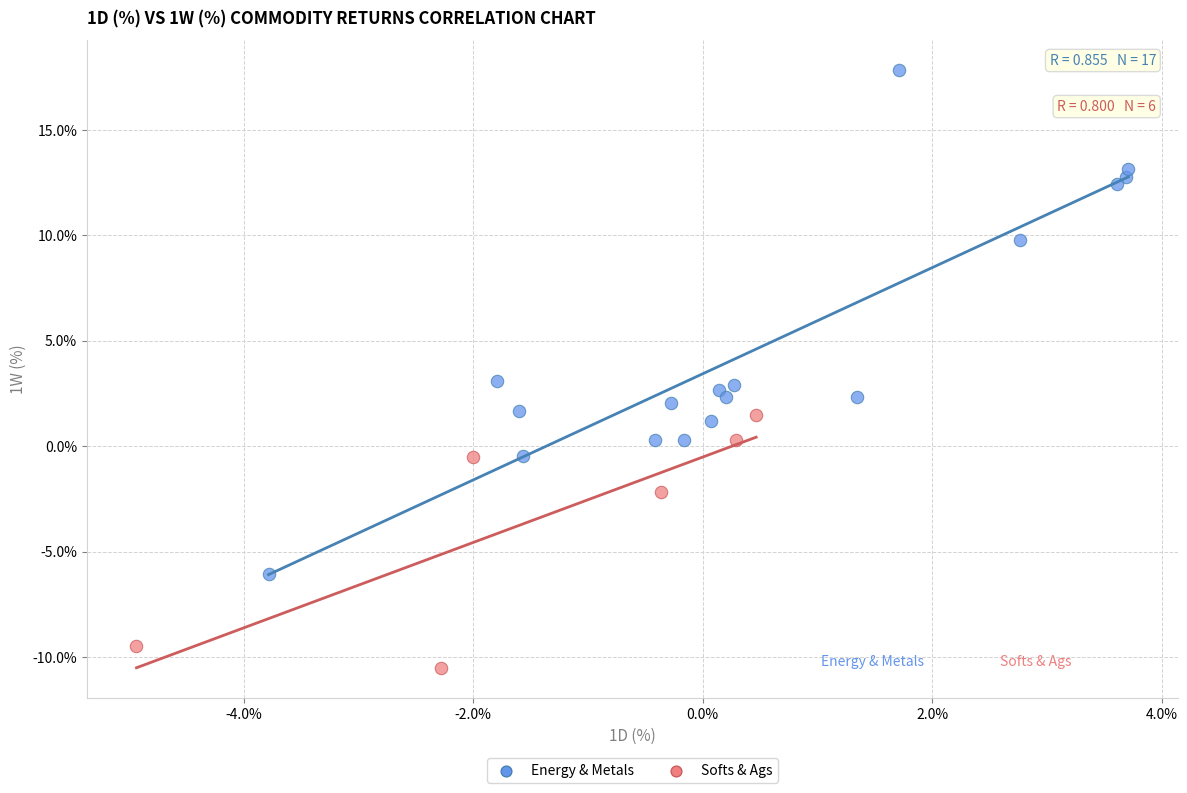

Which series has the largest Y range (max minus min)?

Energy & Metals